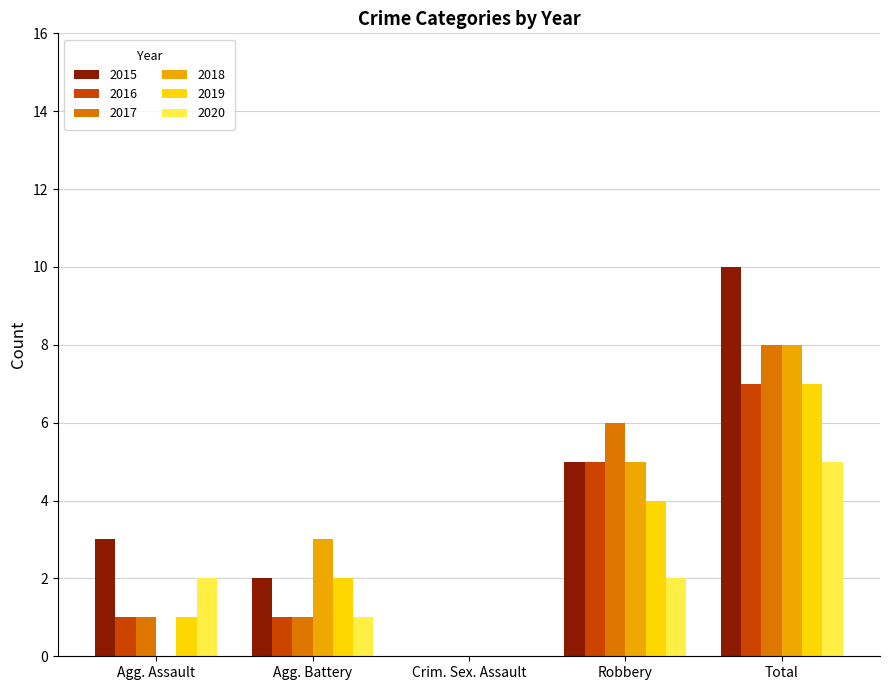

The 2015 series shows 14 at Total. True or false?

False